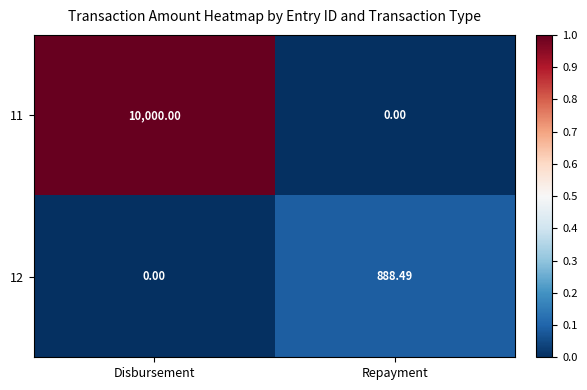

Rank the categories by 11 value from highest to lowest.

Disbursement, Repayment